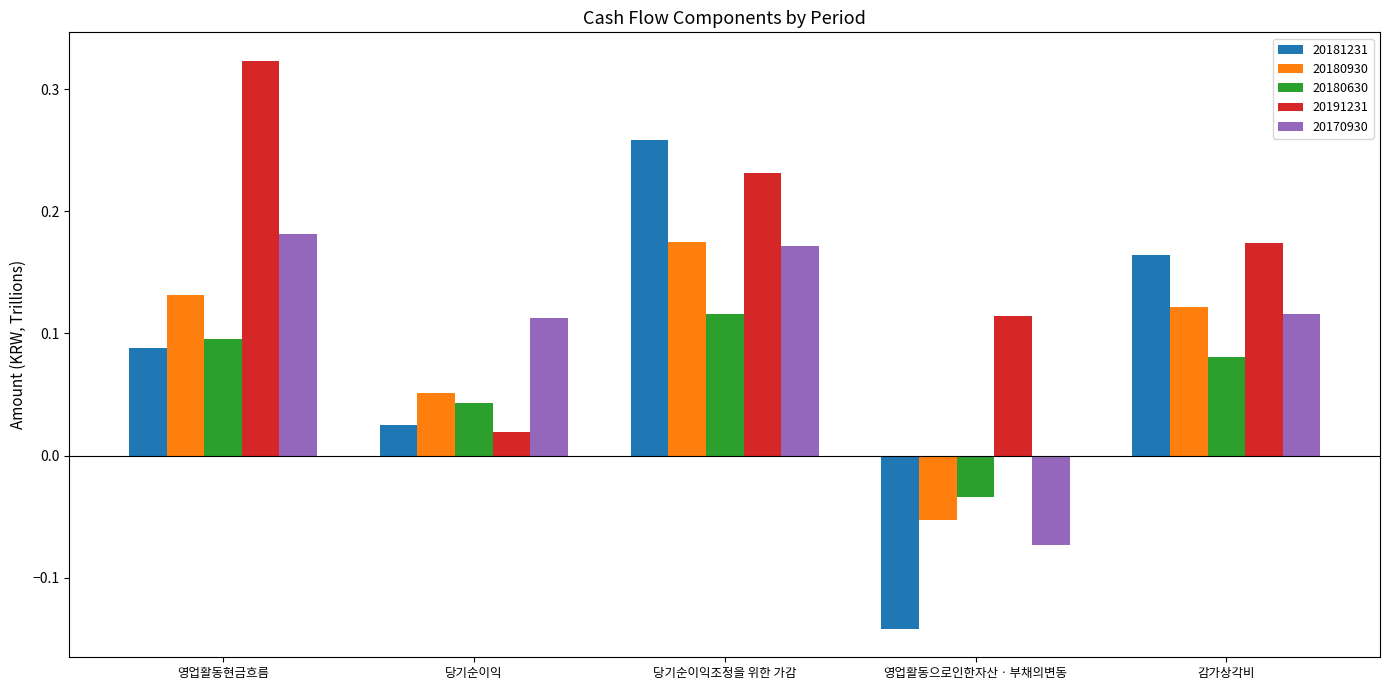

How many groups of bars are there?

5